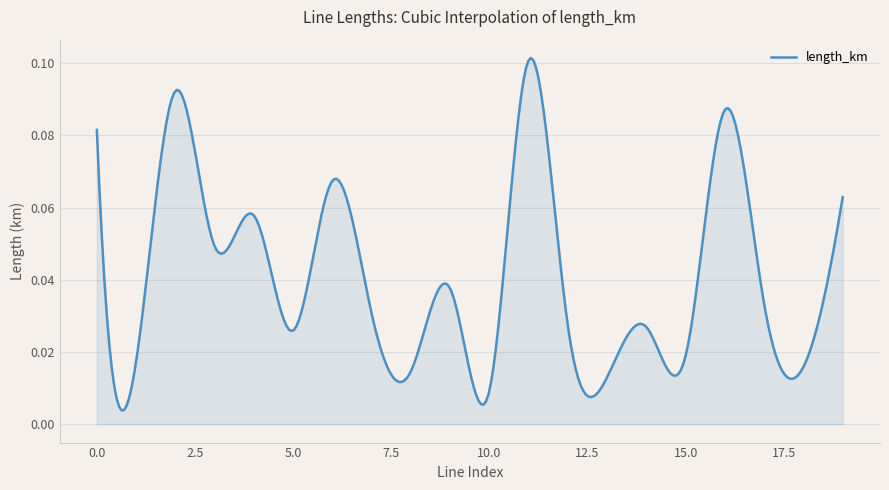

How many lines are shown in the chart?

1